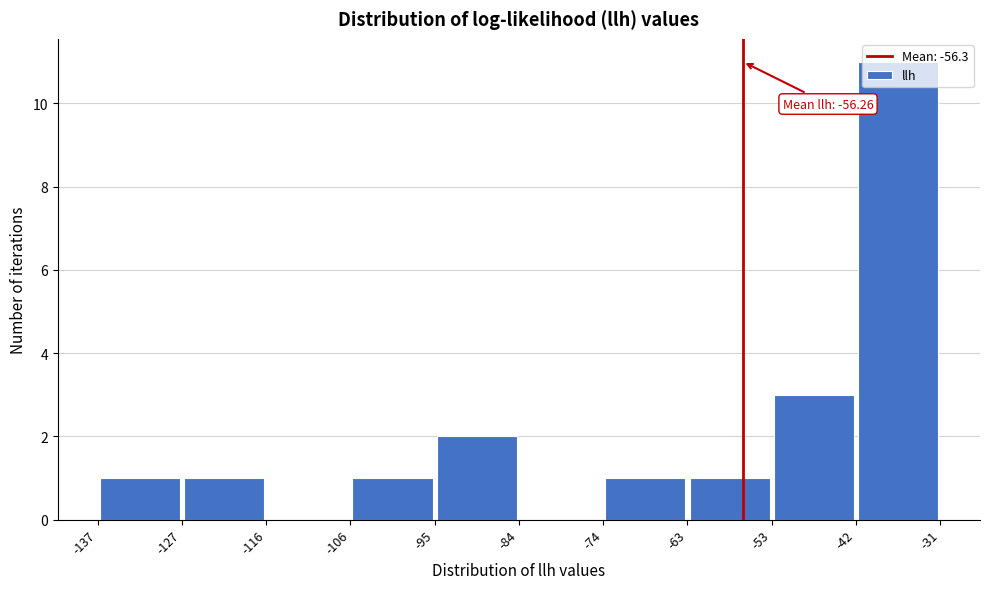

Which range on the x-axis has the tallest bar?

-42 to -31